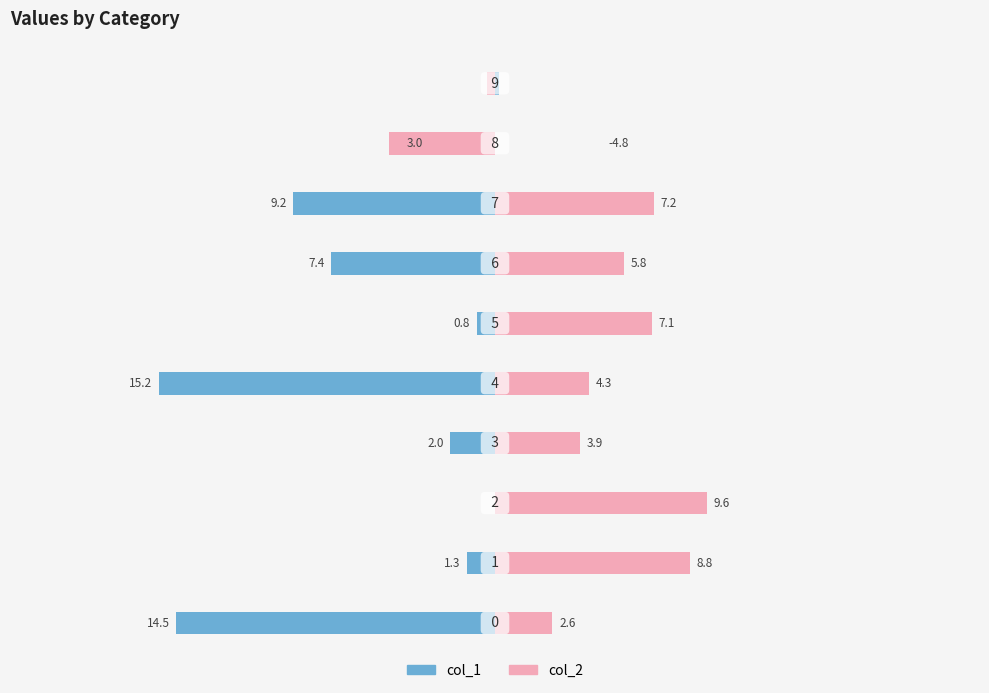

How many values in col_2 are below zero?

2